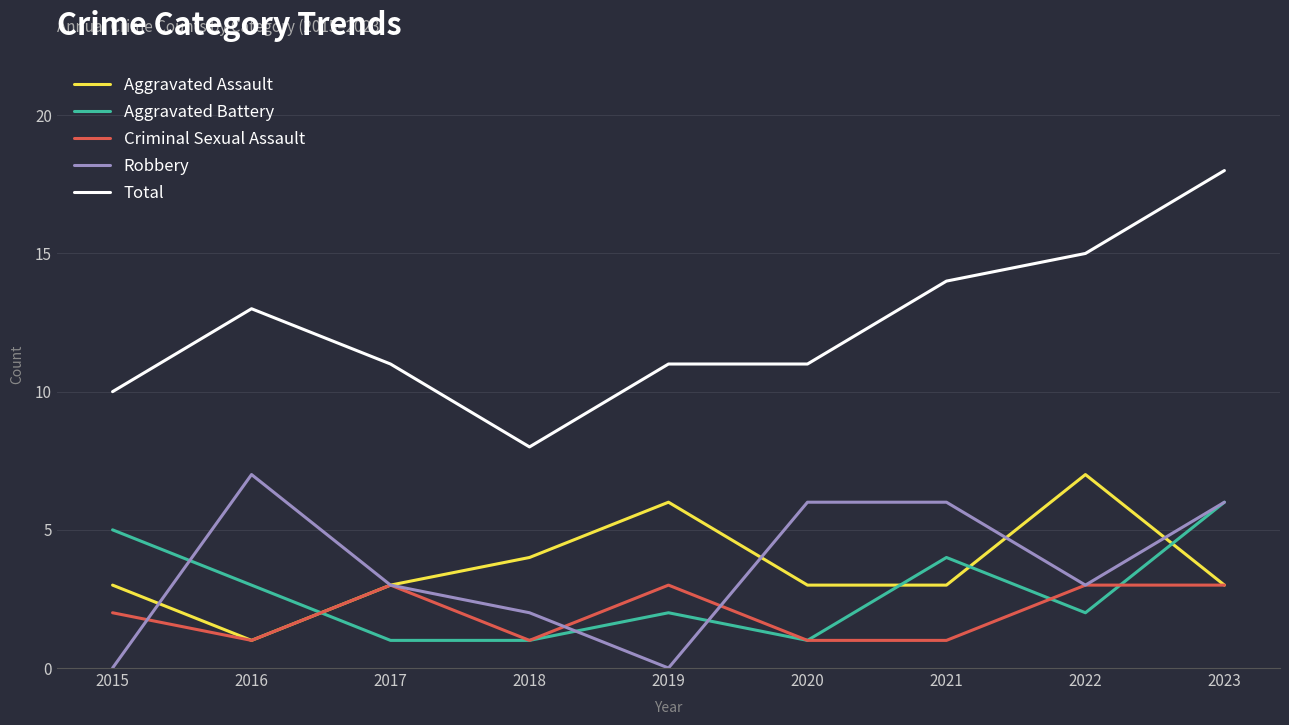

Rank the series at 2021 from lowest to highest value.

Criminal Sexual Assault, Aggravated Assault, Aggravated Battery, Robbery, Total